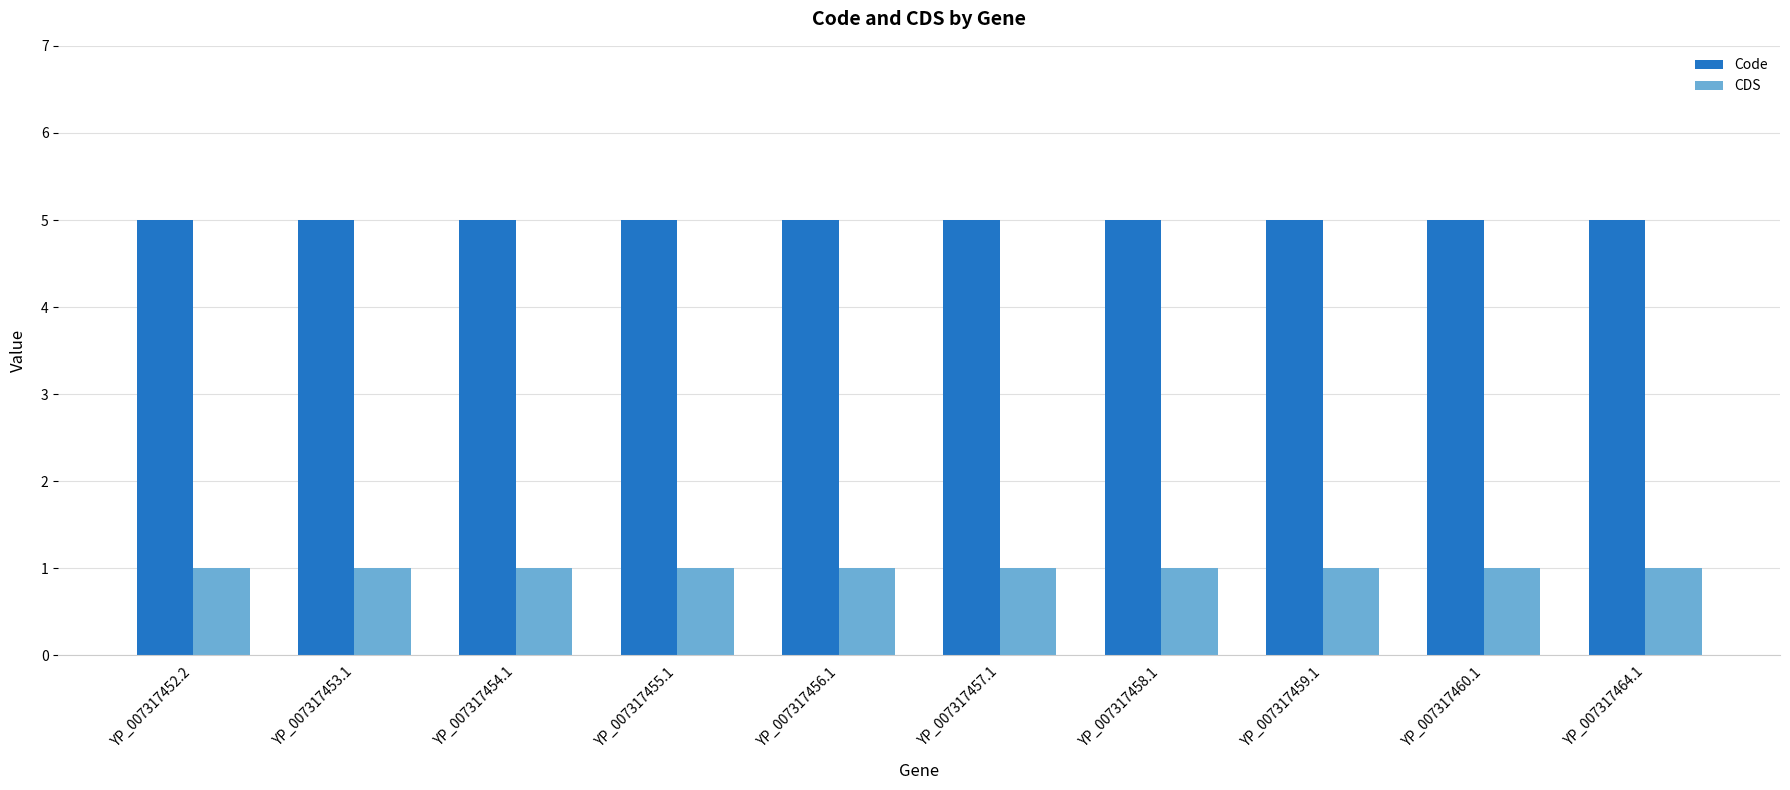

What is the average value of the Code series?

5